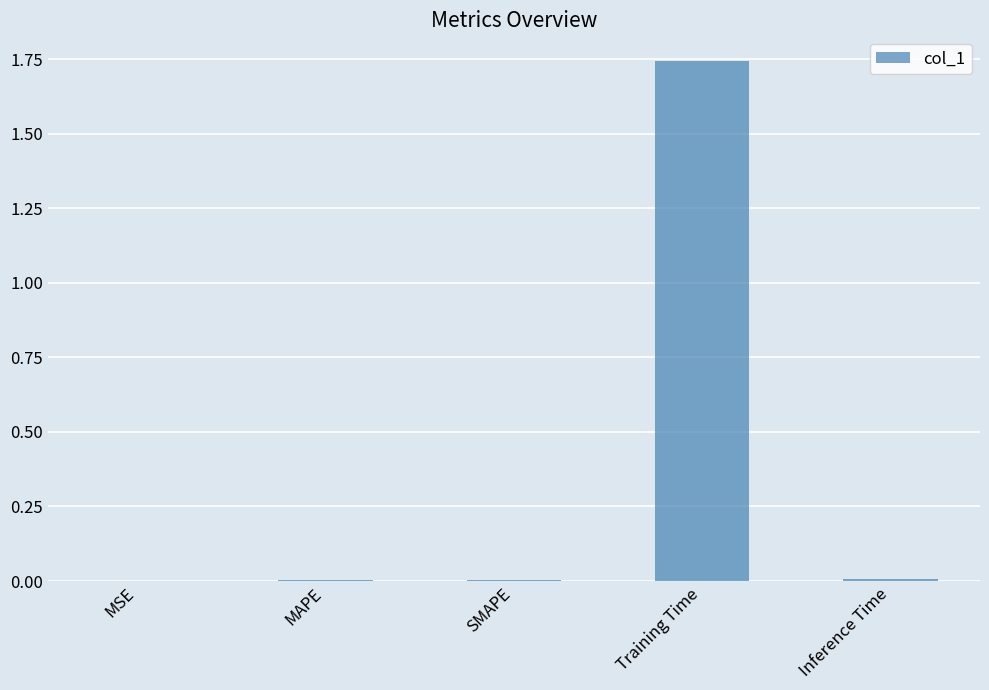

The chart shows a value of 0.0 at Inference Time. True or false?

True